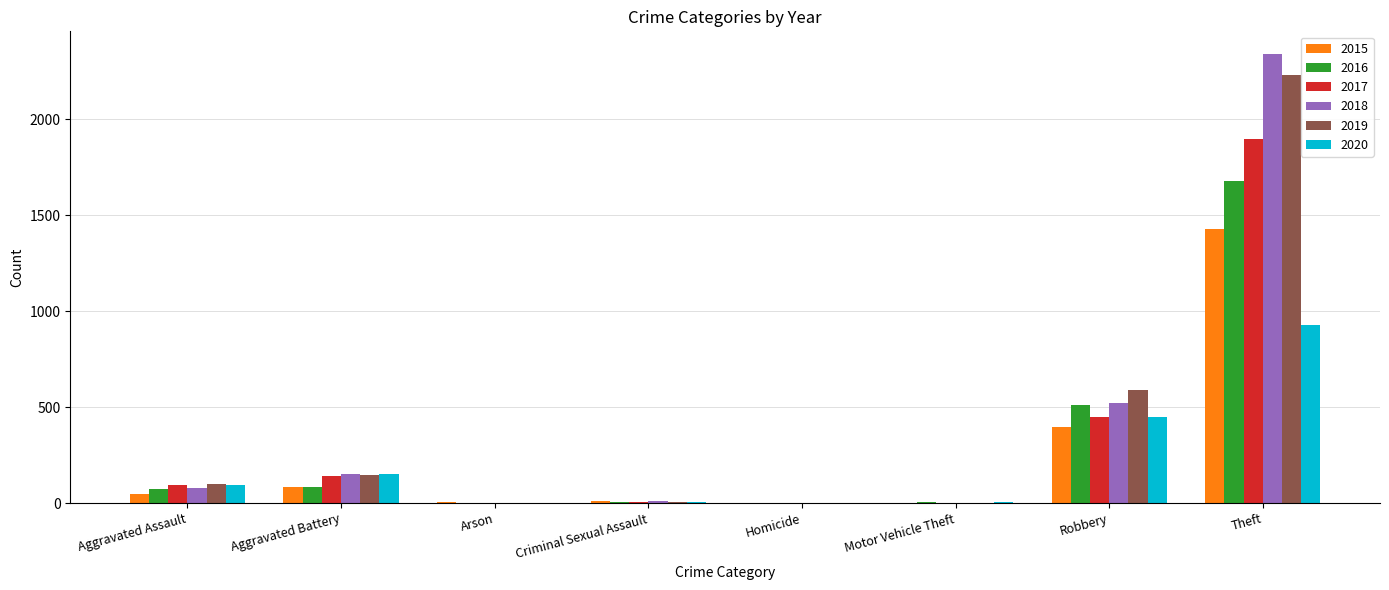

What is the spread (max minus min) of values at Arson?

3